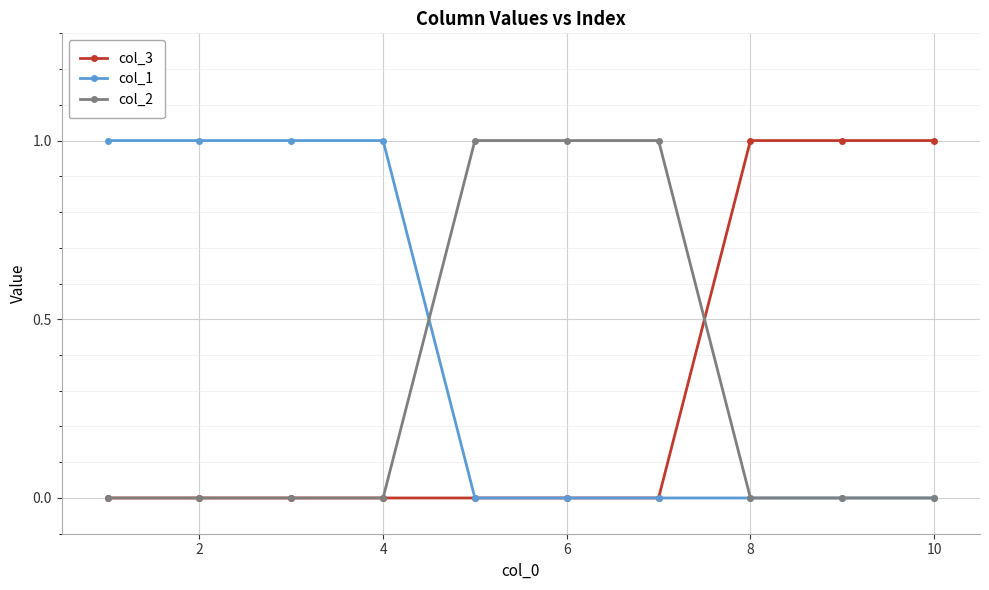

Reading left to right, transcribe all the data shown in this chart.

col_3: 0	0	0	0	0	0	0	1	1	1
col_1: 1	1	1	1	0	0	0	0	0	0
col_2: 0	0	0	0	1	1	1	0	0	0